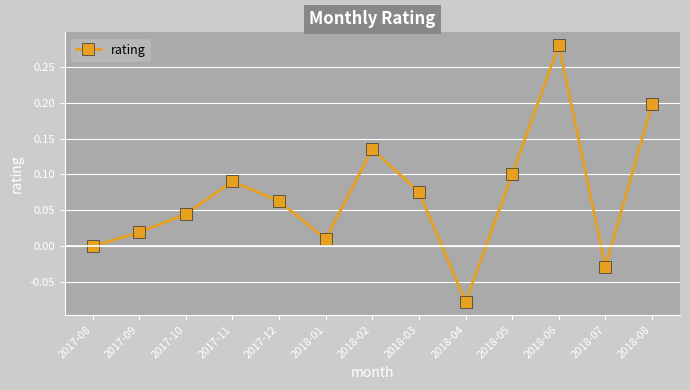

True or false: there are more than 2 points higher than both neighbors.

True